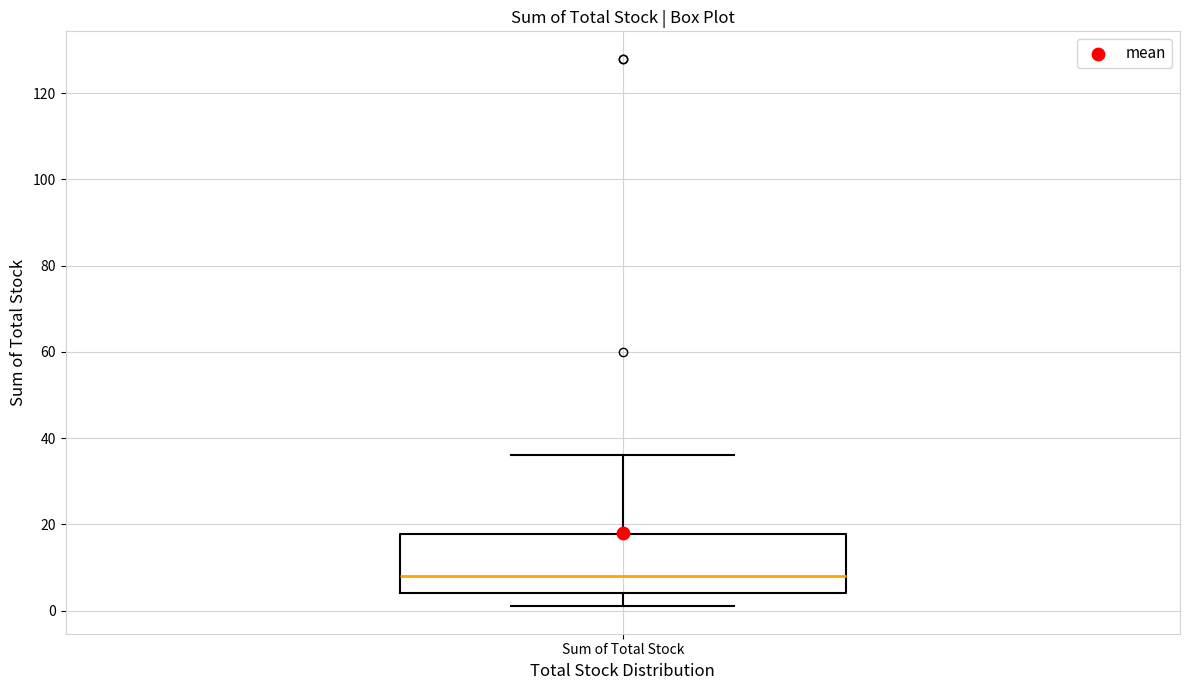

Transcribe this box plot: give where the median line is, the range the box spans, and where the two whiskers end, as read against the y-axis. The values are not printed on the chart, so give them approximately, as read against the axis.

median 8, box 4 to 18, whiskers 2 to 36